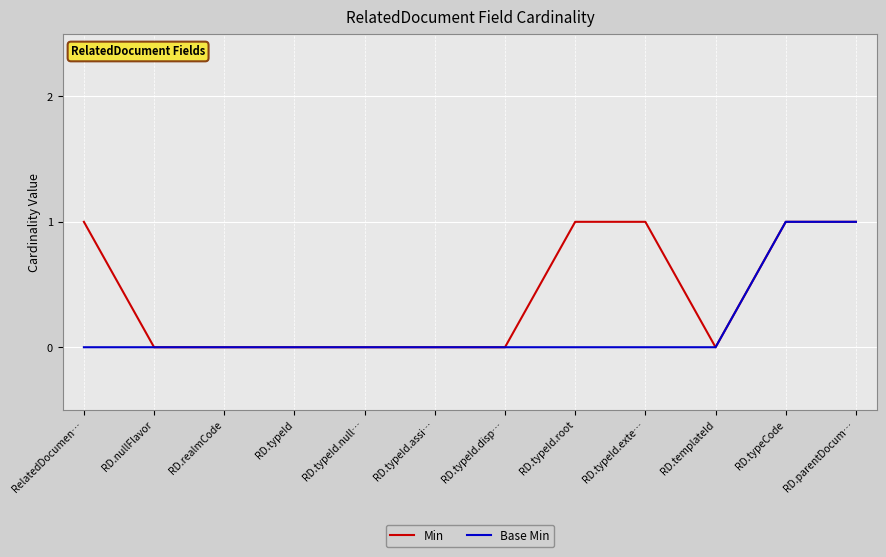

What position from the right is RD.realmCode?

10